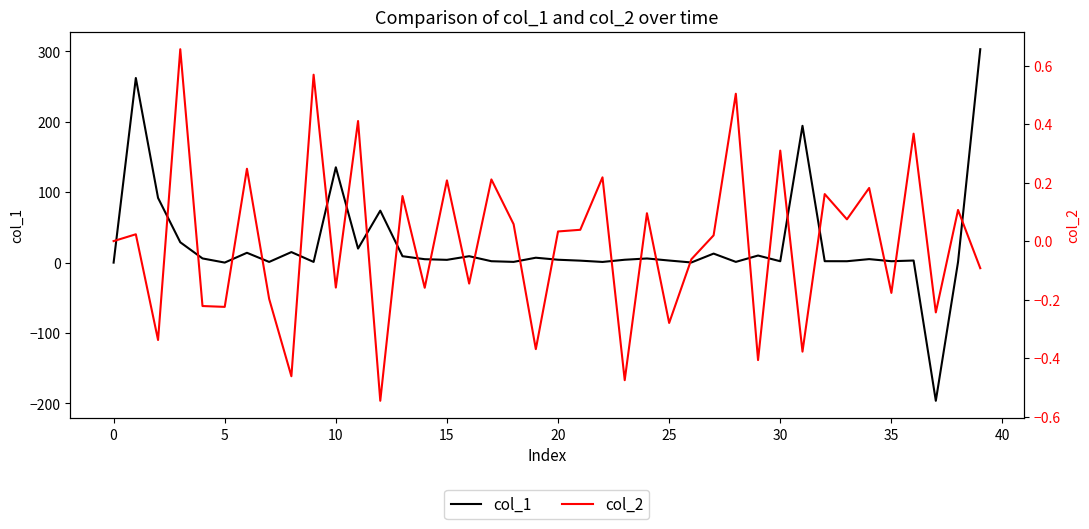

How many data points in col_1 are above 4?

21